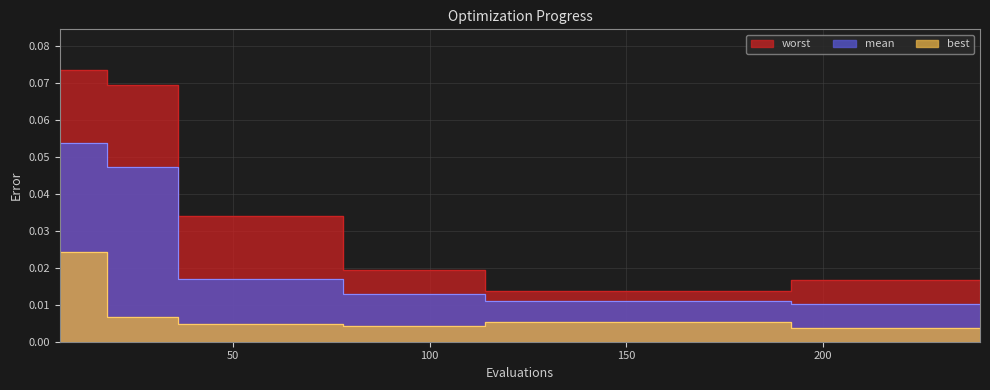

List the series in order of their overall mean, highest first.

worst, mean, best